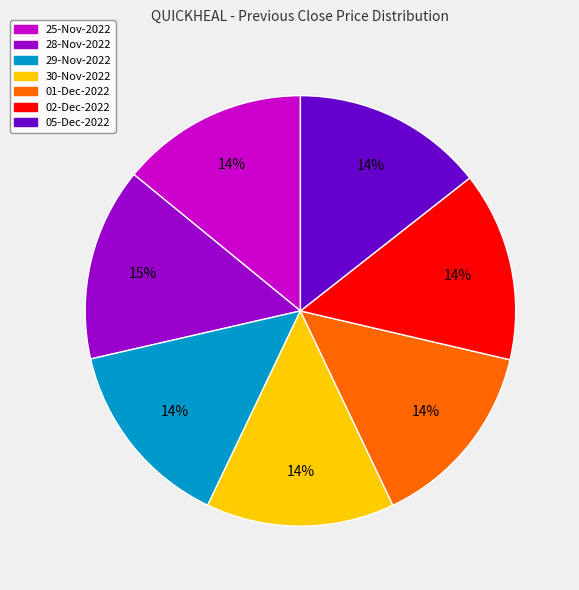

True or false: 02-Dec-2022 accounts for 22% of the total.

False